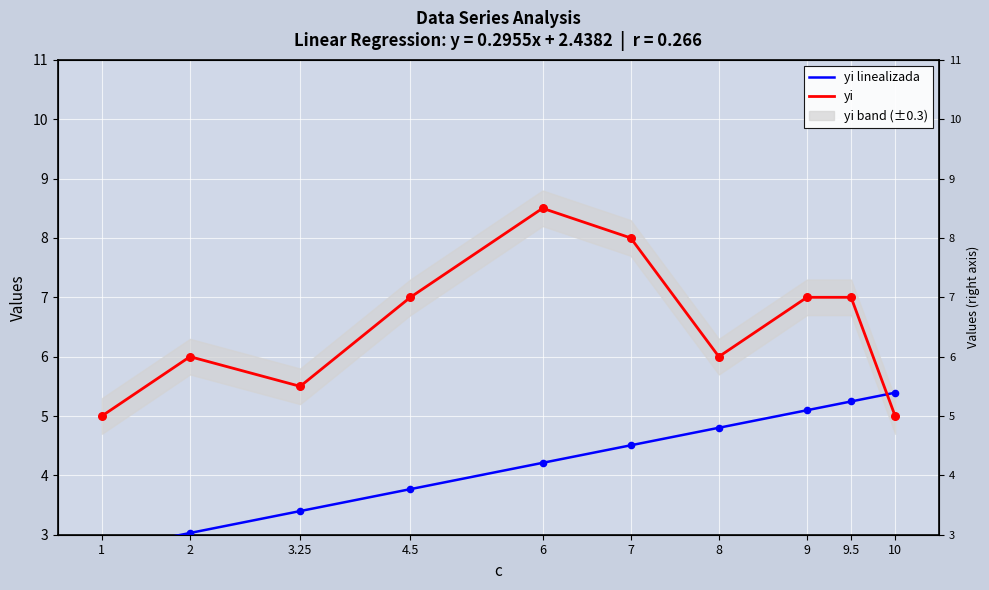

What is the total value across all series at 4.5?

10.8